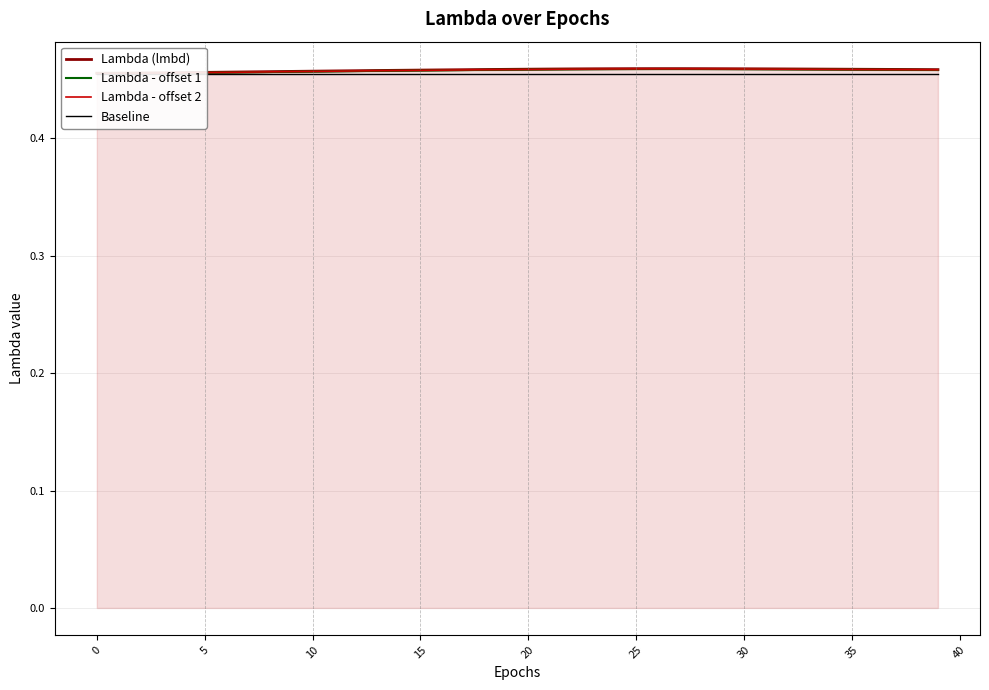

Between 0 and 30, which series saw the biggest shift?

Lambda (lmbd)